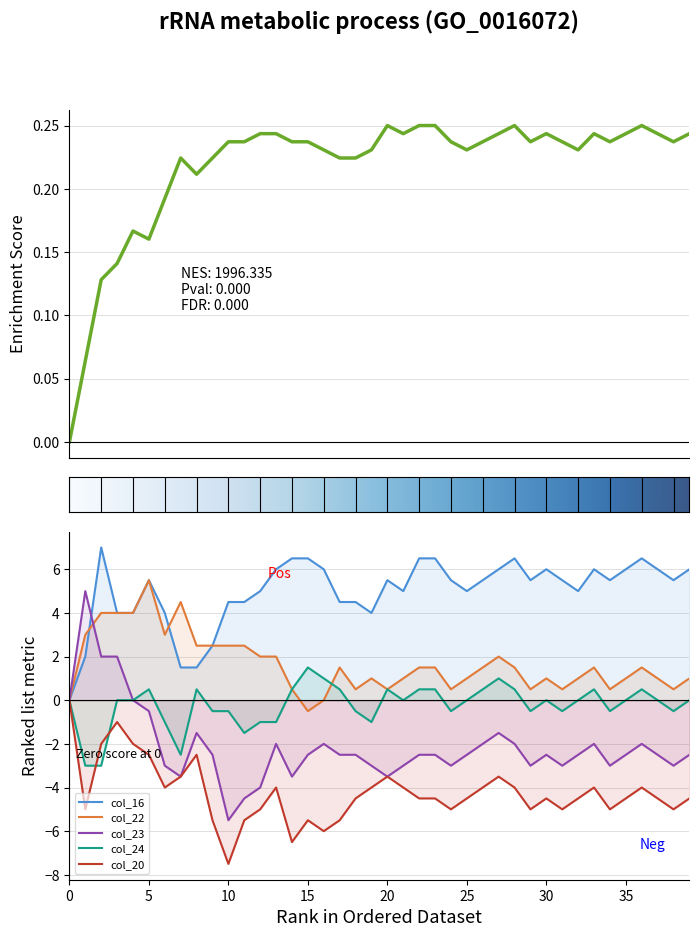

What is the spread (max minus min) of values at 21?

9.0